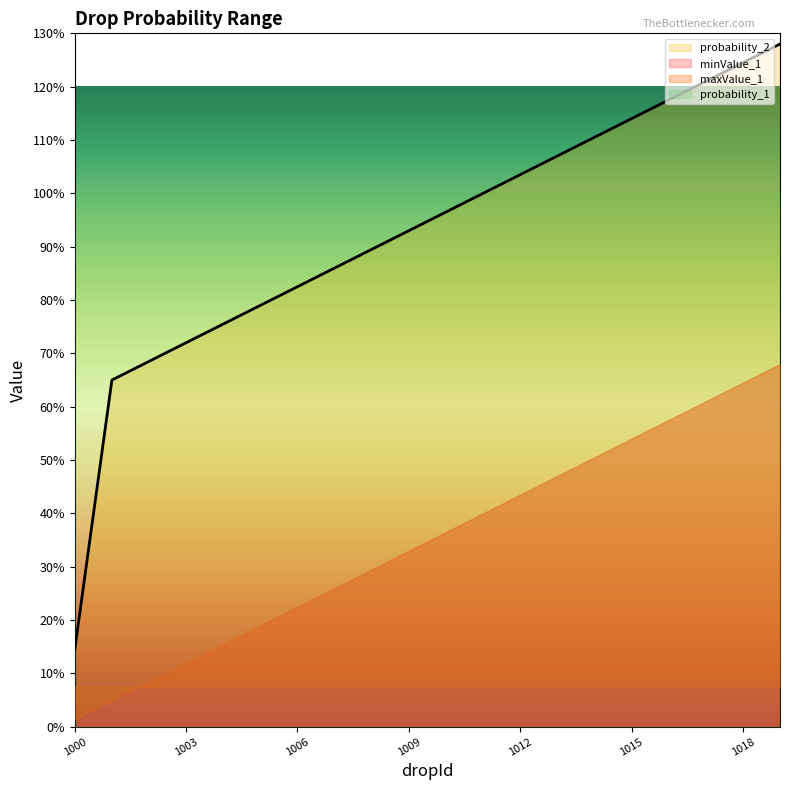

At how many categories does at least one series exceed 0?

20